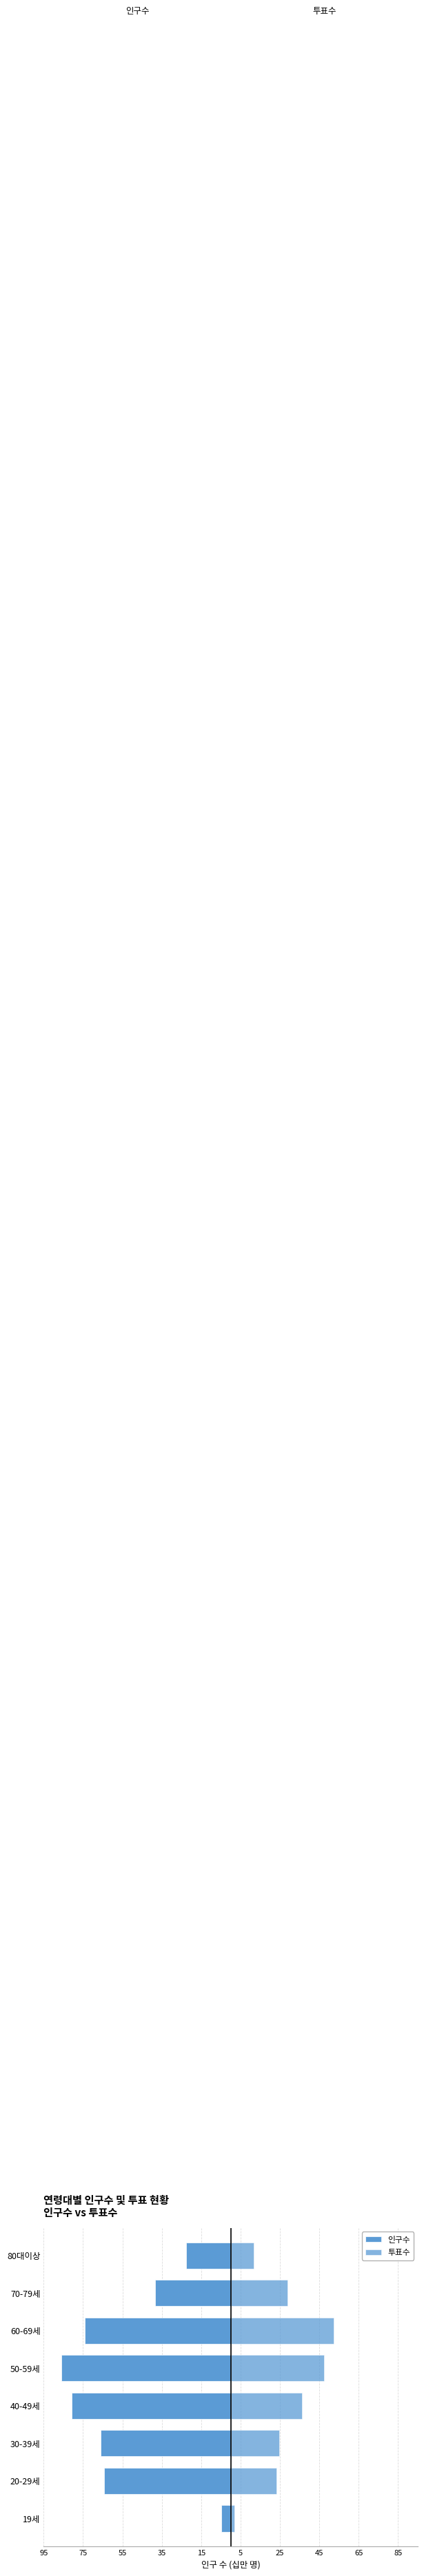

Reading right to left, what are all the values shown in this chart?

인구수: -22.6	-38.3	-74.0	-86.1	-80.7	-66.2	-64.2	-4.9
투표수: 11.6	28.8	52.2	47.5	36.1	24.8	23.1	1.8